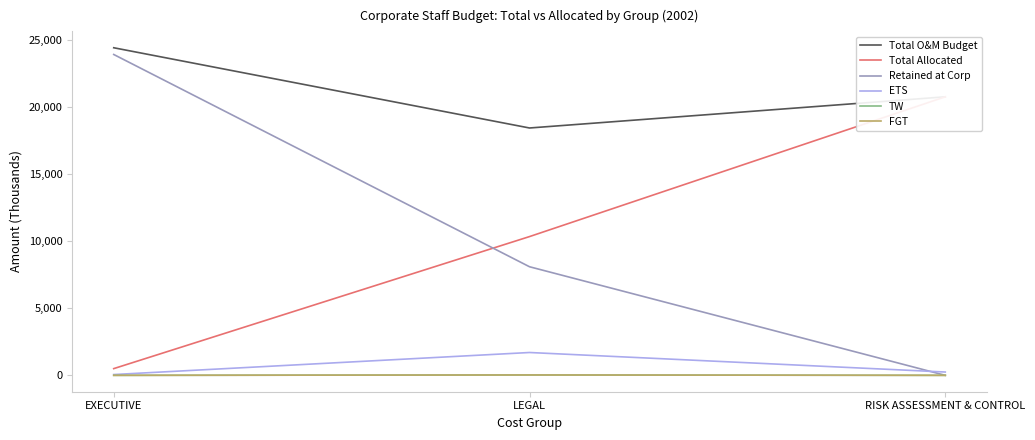

Rank the categories by Retained at Corp value from lowest to highest.

RISK ASSESSMENT & CONTROL, LEGAL, EXECUTIVE